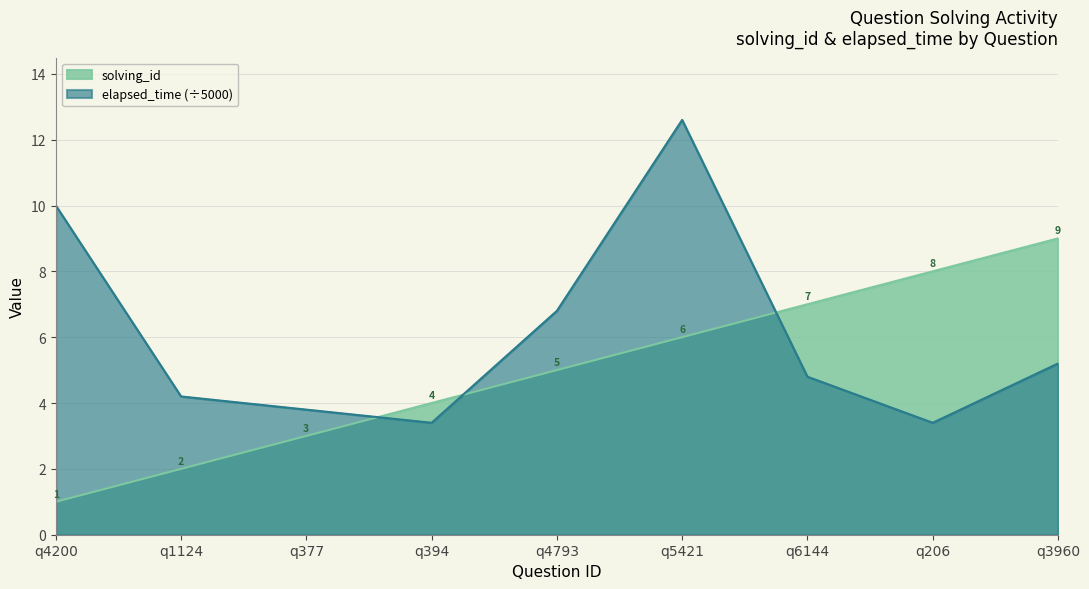

What is the sum of the elapsed_time values at q4793 and q1124?

11.0